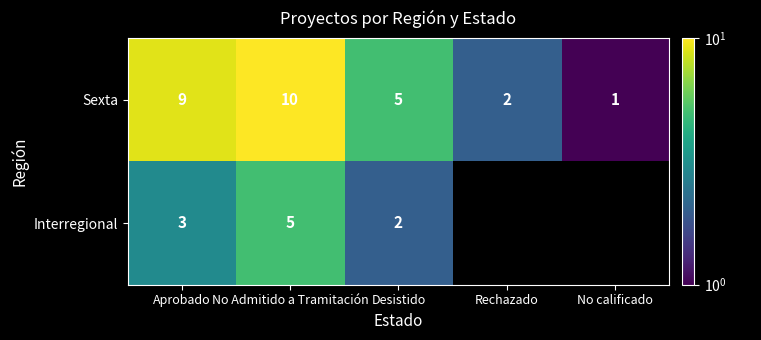

Which series changed the most between Aprobado and No Admitido a Tramitación?

Interregional